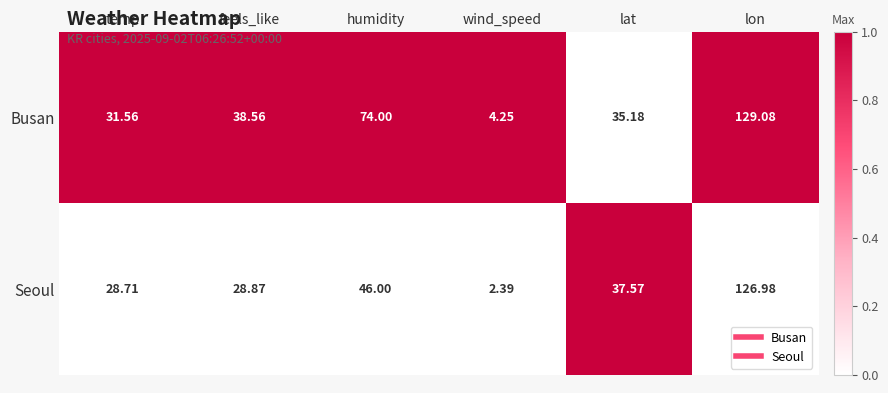

Between humidity and lon, which series saw the biggest shift?

Seoul